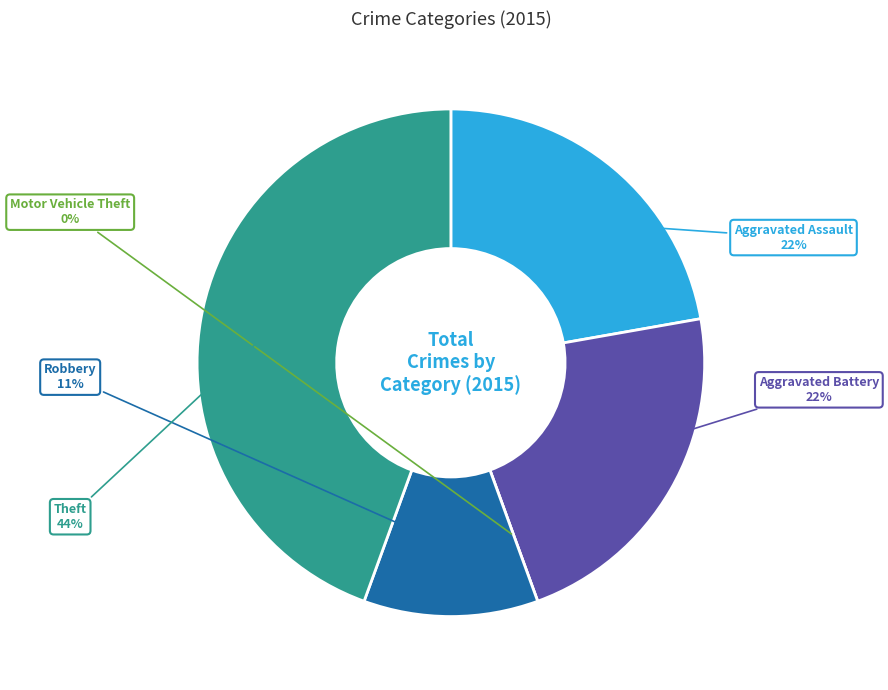

Count the number of slices in the pie.

5